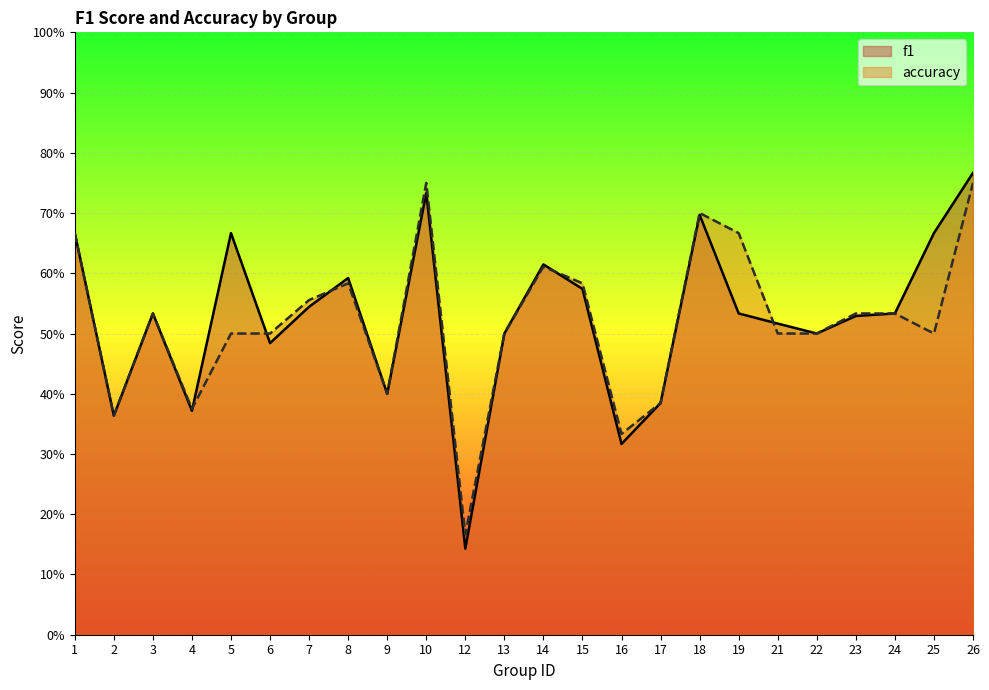

The f1 series shows 0.2 at 8. True or false?

False